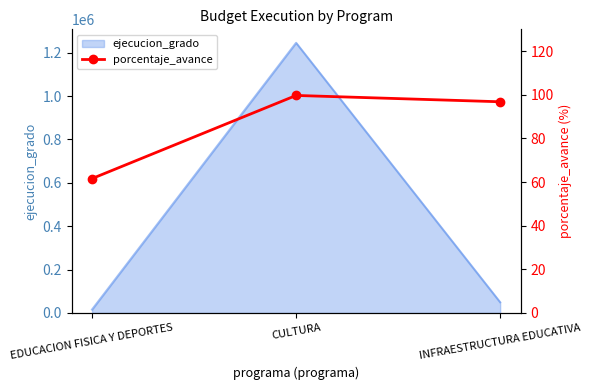

What is the minimum value shown in the chart?

61.6